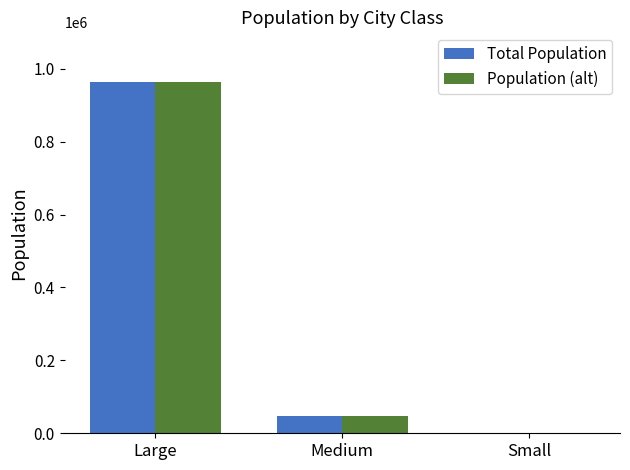

What is the maximum value shown in the chart?

965004